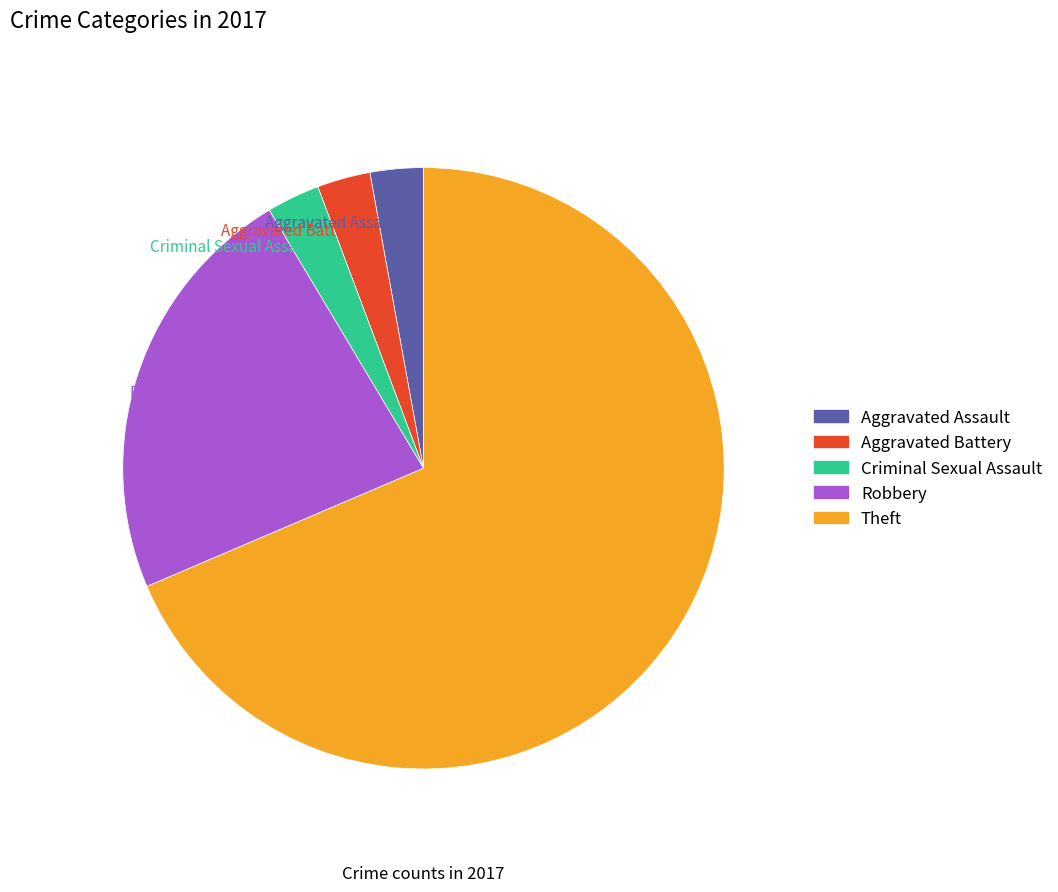

Count the number of slices in the pie.

5